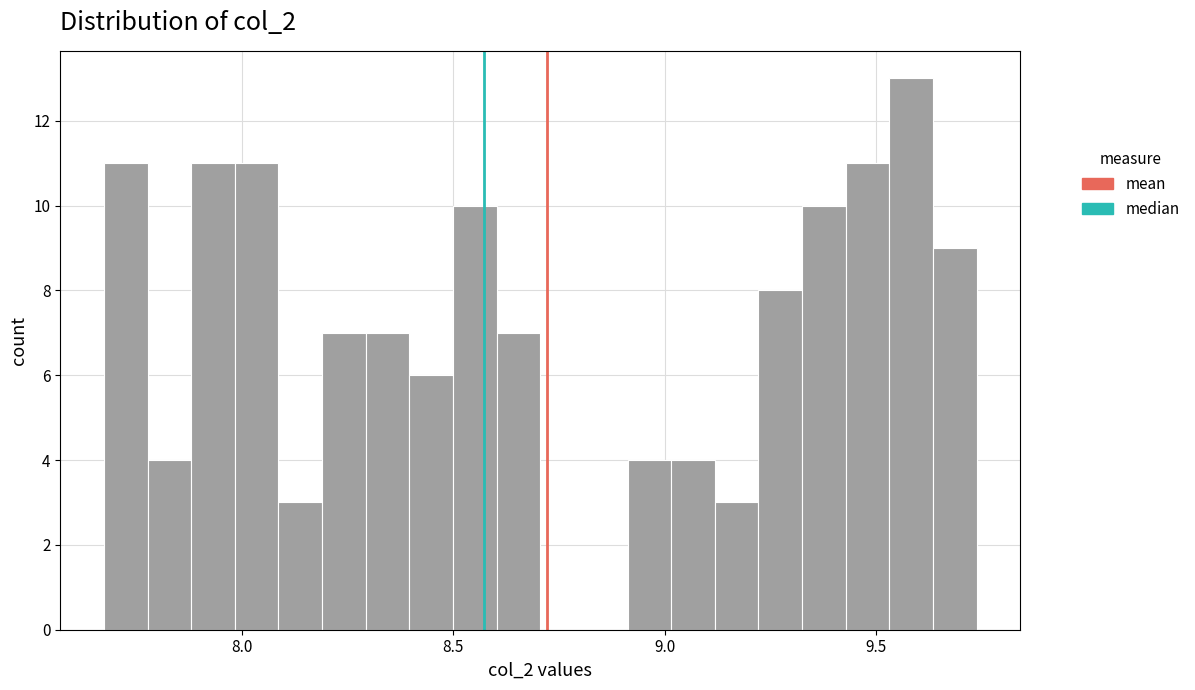

Read against the x-axis, roughly where is the centre of the tallest bar?

9.60